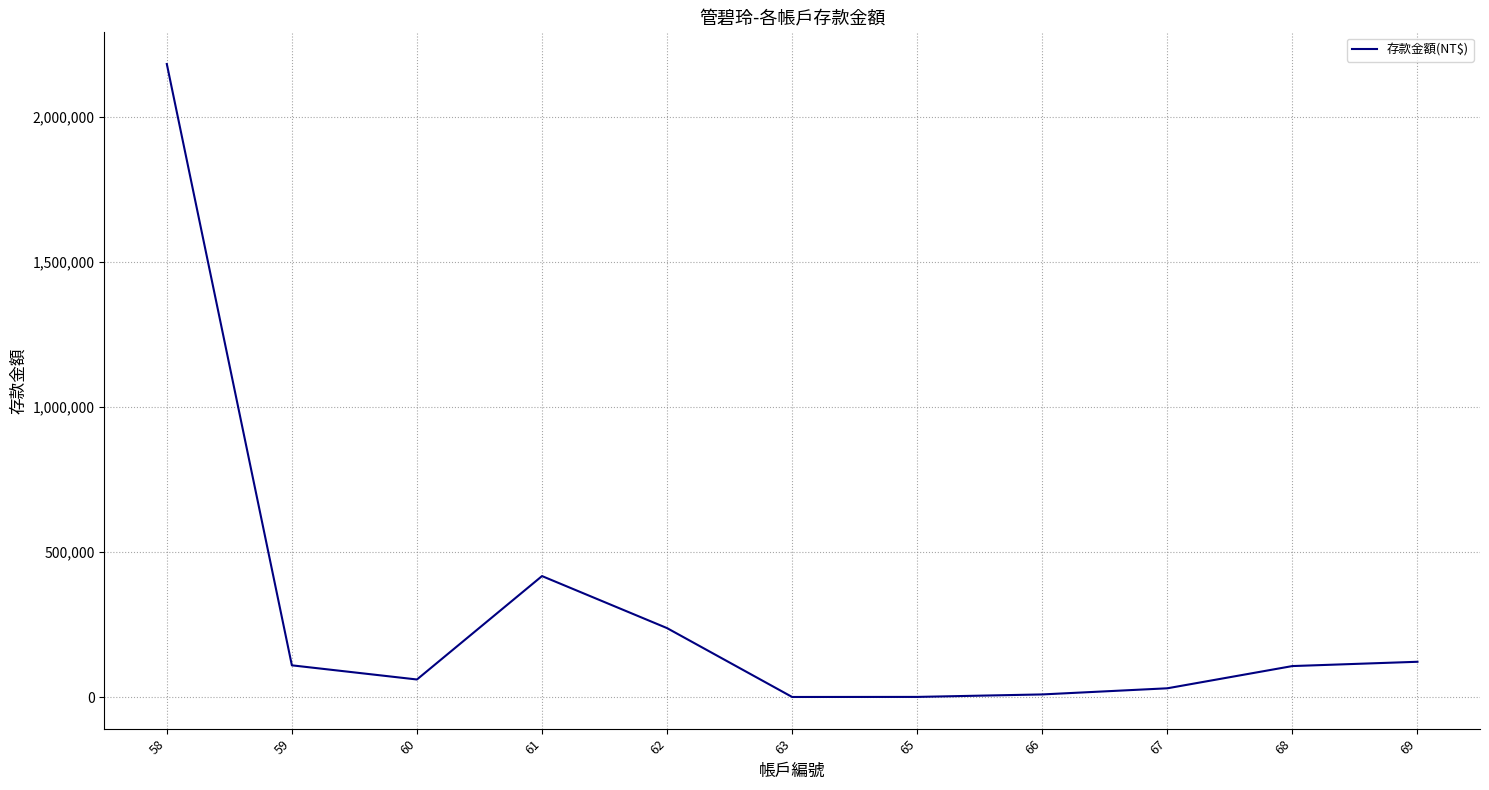

What is the change in value from 59 to 60?

-48760